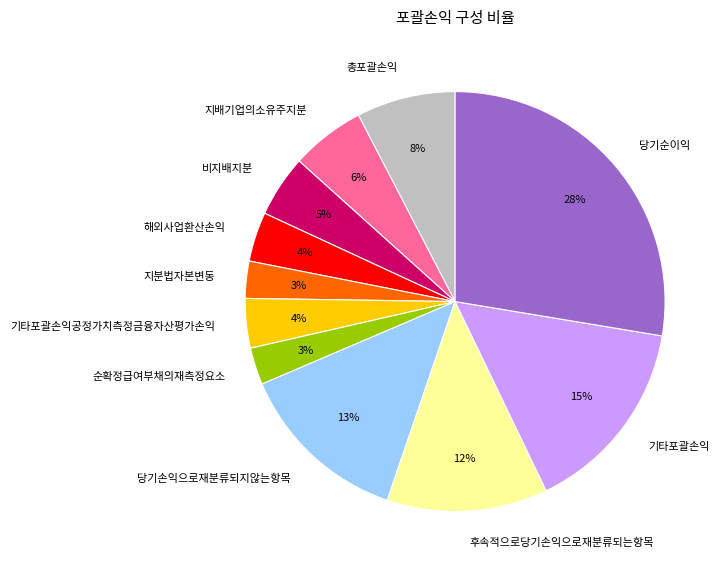

Which has a higher value, 당기순이익 or 비지배지분?

당기순이익